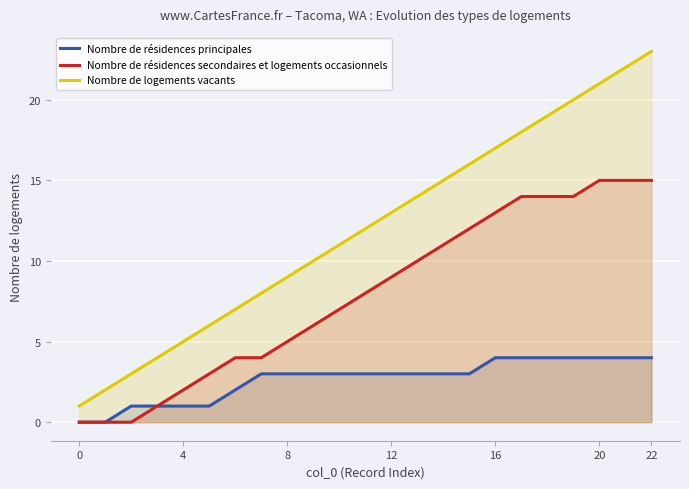

True or false: Nombre de résidences principales has a value of 1 at 4.

True